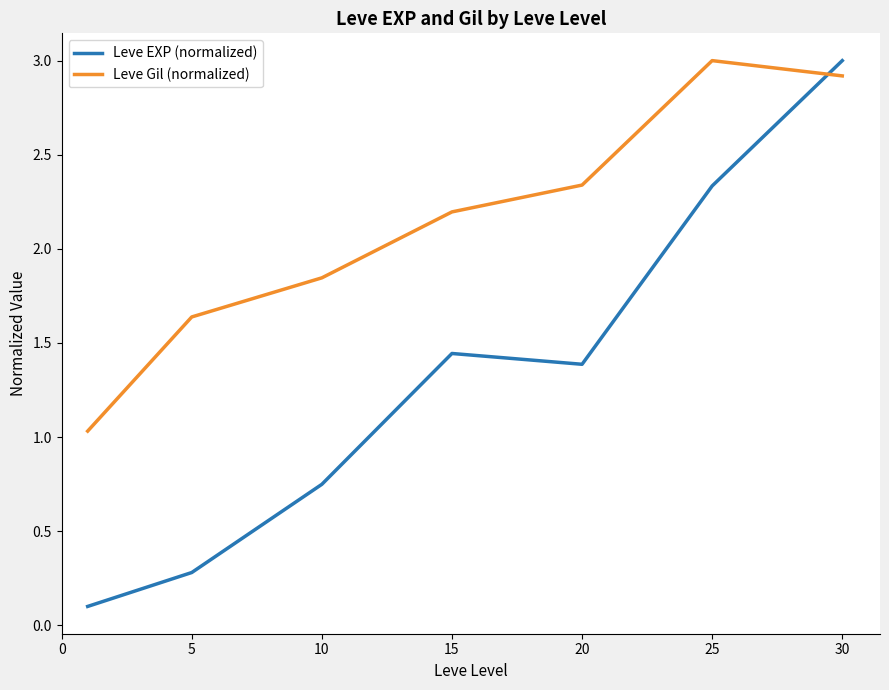

How many intersections are there between Leve EXP (normalized) and Leve Gil (normalized)?

1